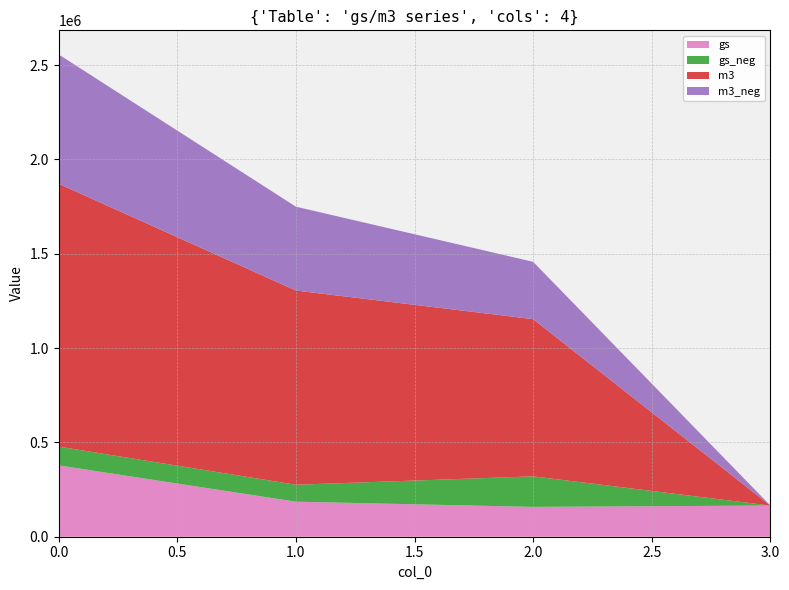

Reading left to right, list all the values displayed in this chart.

gs: 378167	185766	158167	165279
gs_neg: 99744	89786	161908	0
m3: 1393327	1029759	833479	0
m3_neg: 685644	444501	303918	0